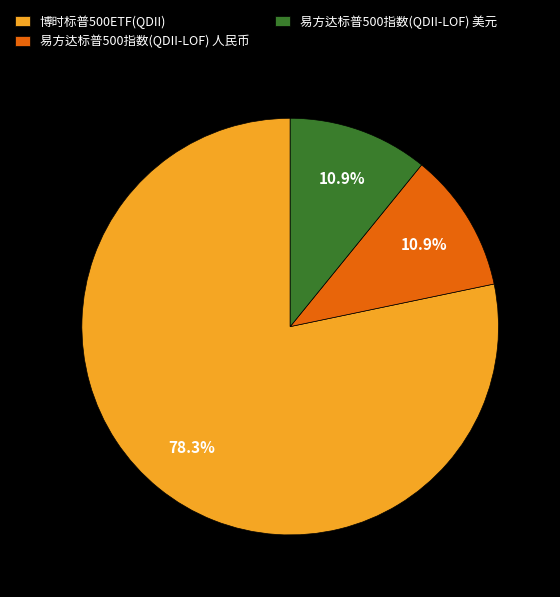

Count the number of slices in the pie.

3